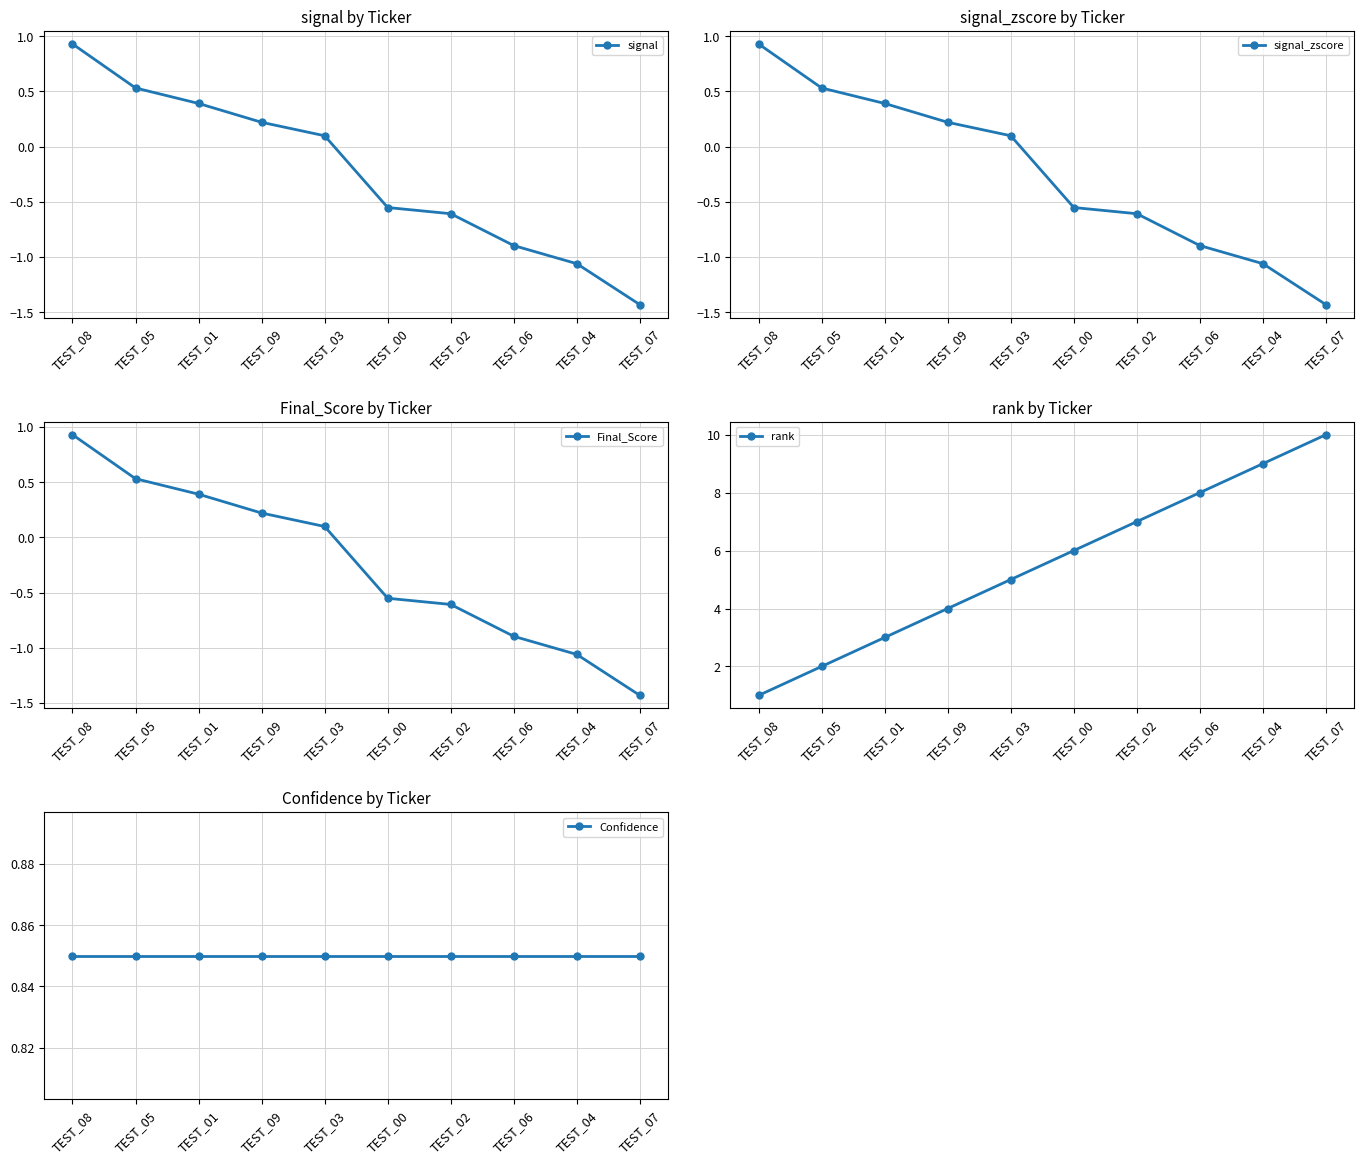

What is the total value across all series at TEST_02?

6.0